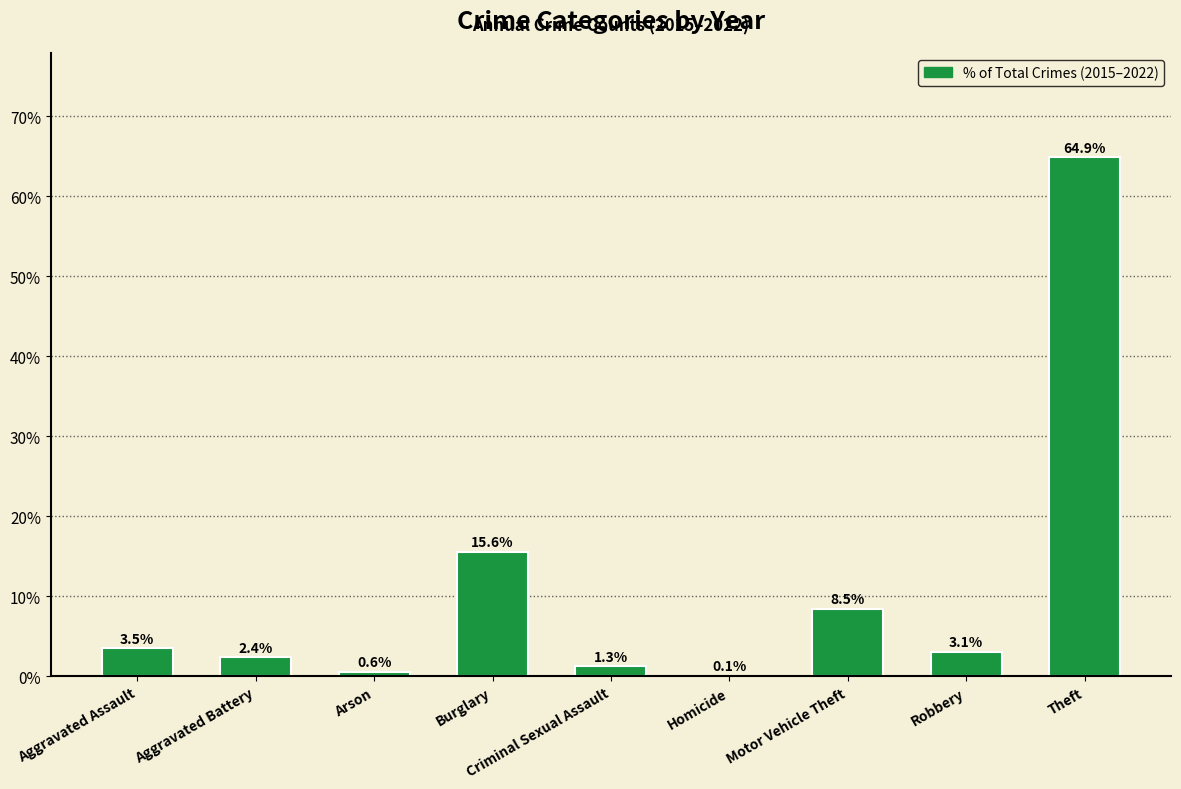

What is the difference between the values at Homicide and Arson?

0.5